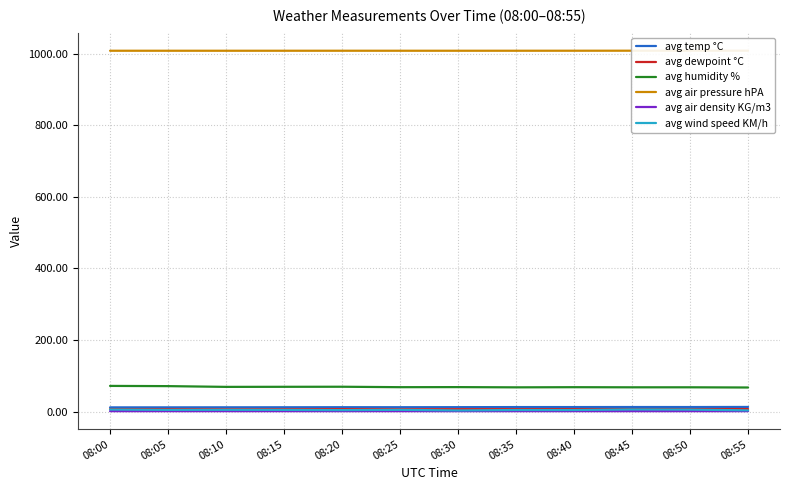

Is the value of avg dewpoint °C at 08:15 greater than the value of avg humidity % at 08:15?

No